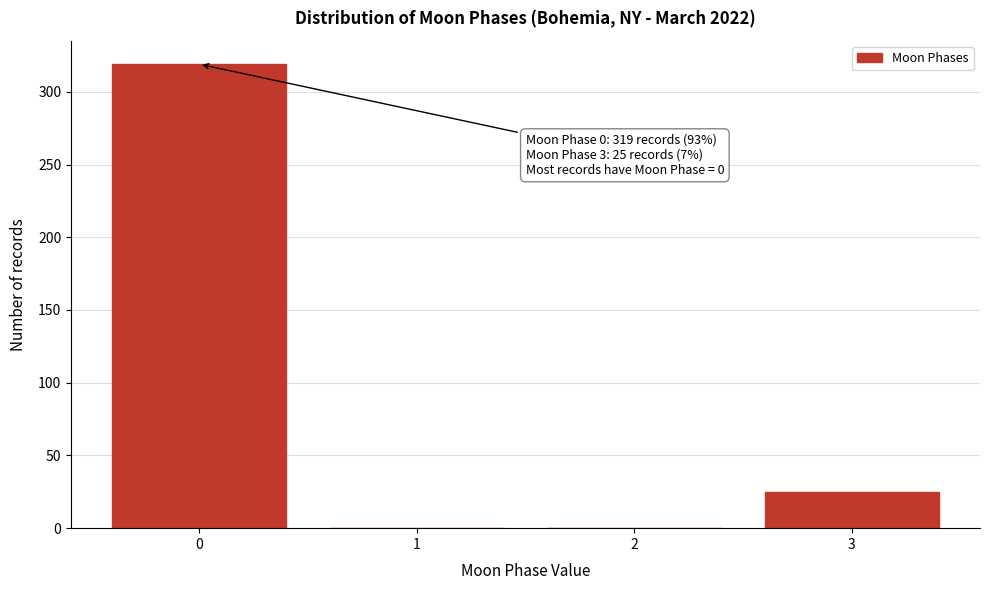

Reading left to right, what are all the values shown in this chart?

0=319	1=0	2=0	3=25